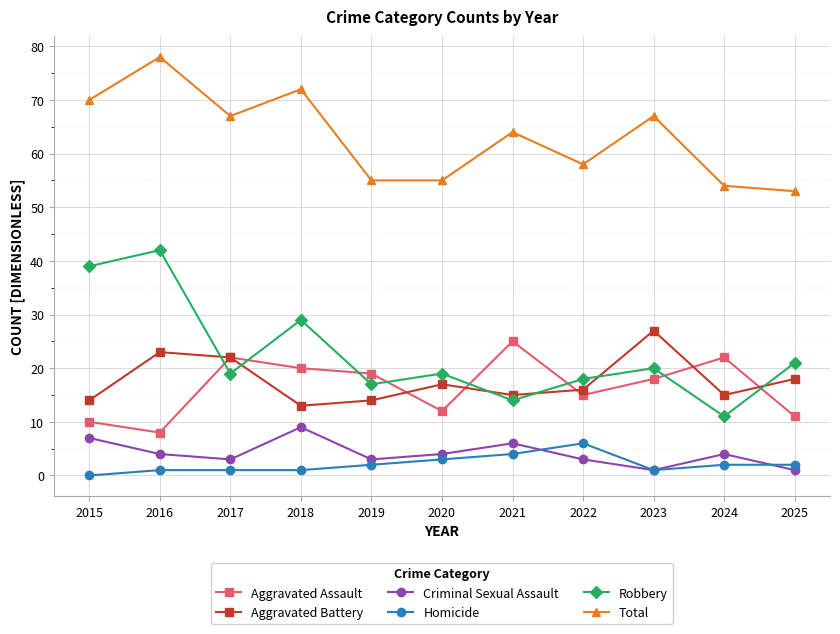

How many data points in Criminal Sexual Assault are less than 4?

5